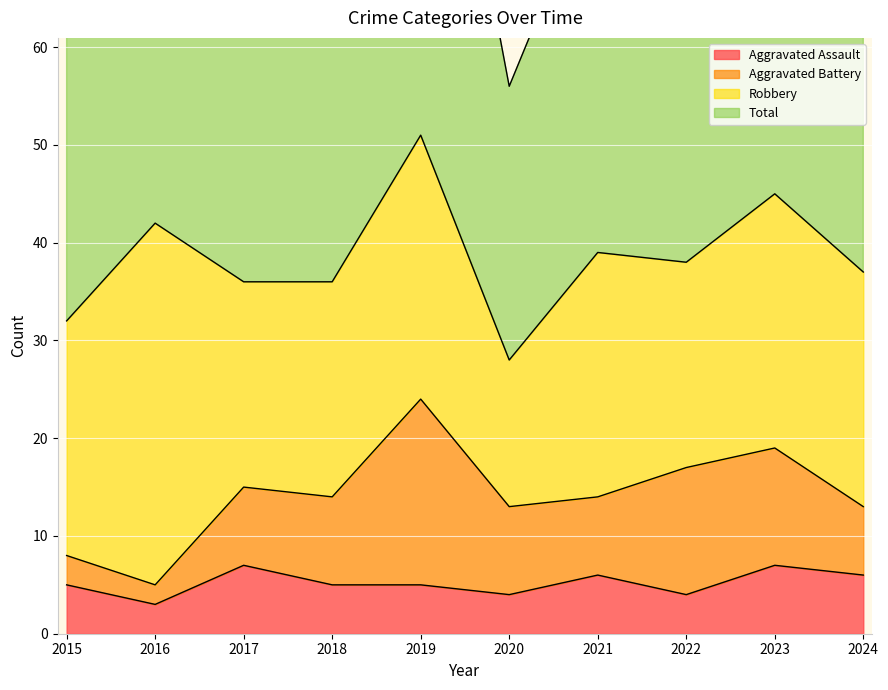

Is it true that Aggravated Assault equals 3 at 2016?

True